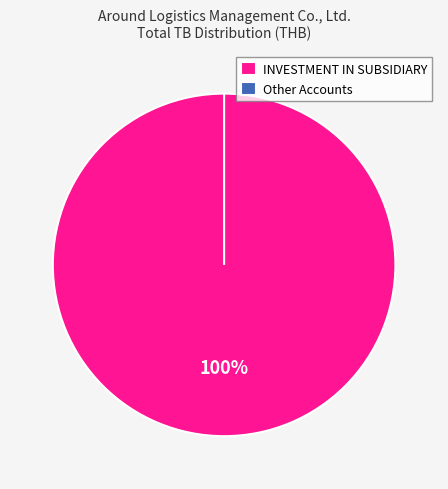

The Other Accounts slice represents 0% of the pie. True or false?

True